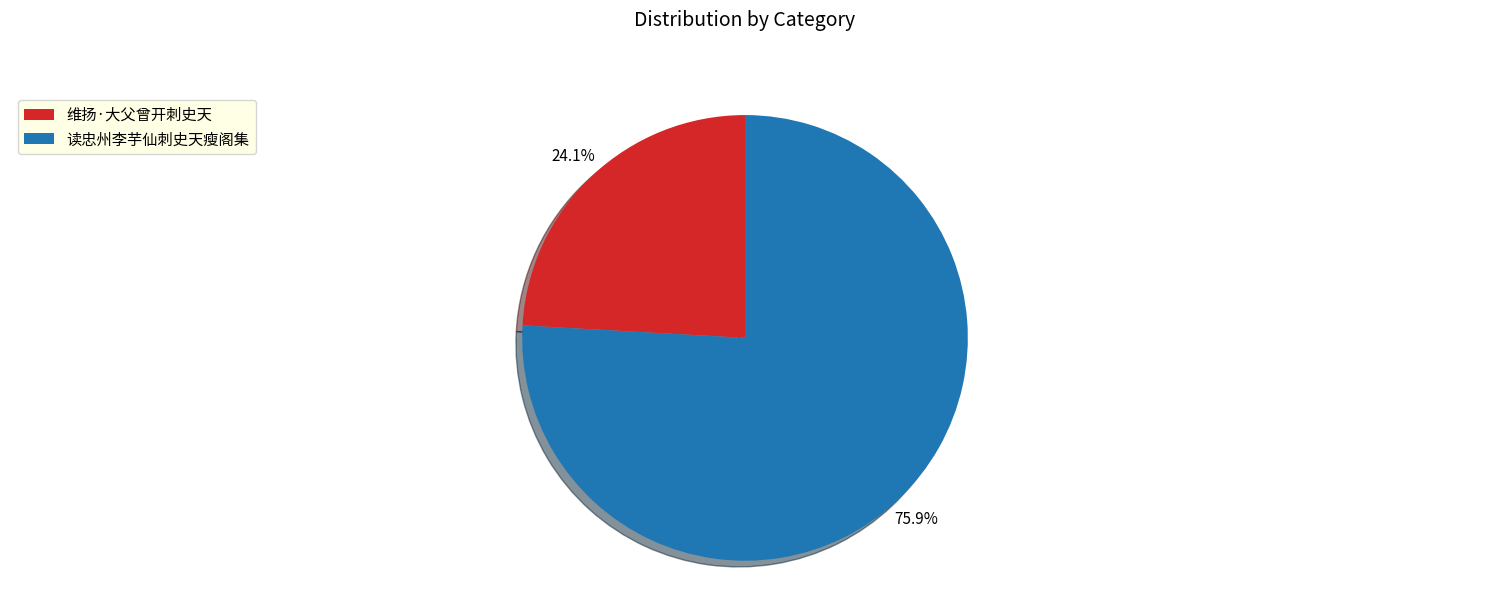

Is it true that 维扬·大父曾开刺史天 is 12% of the pie?

False